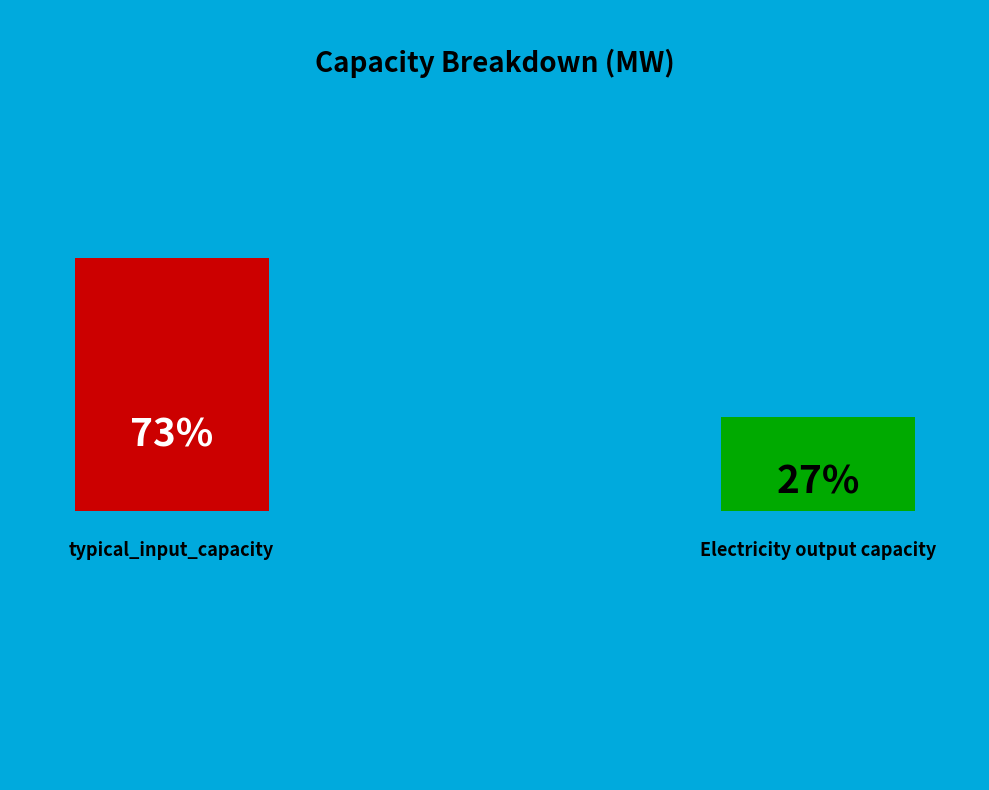

True or false: typical_input_capacity accounts for 73% of the total.

True